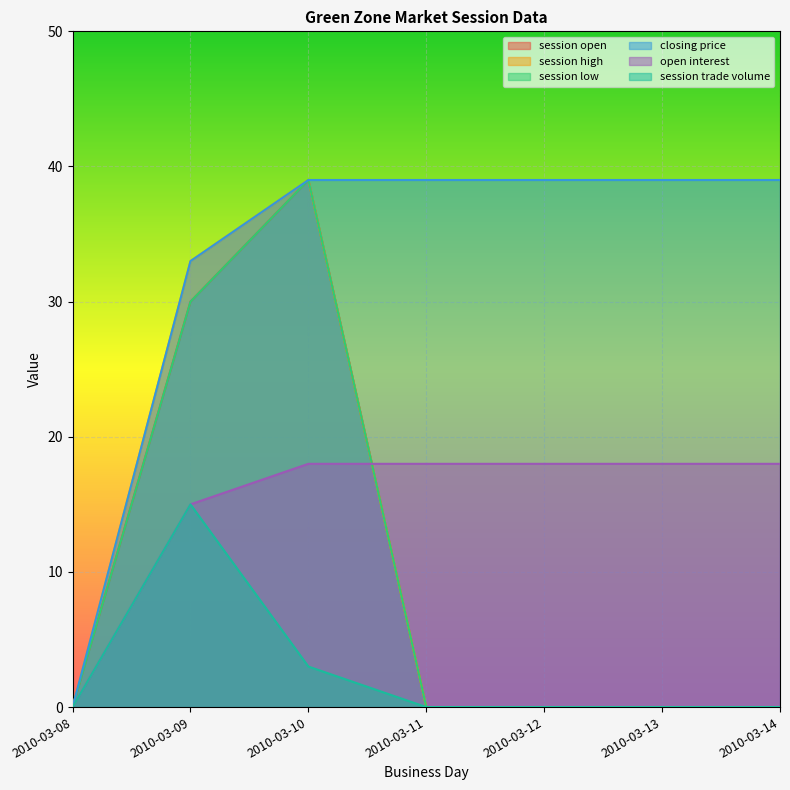

True or false: session high and session trade volume cross at least once.

False